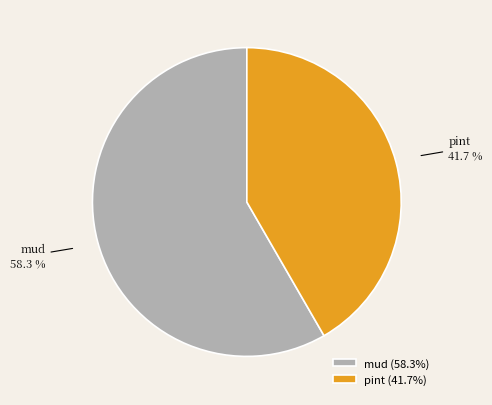

Is there any slice that represents more than half of the pie?

Yes